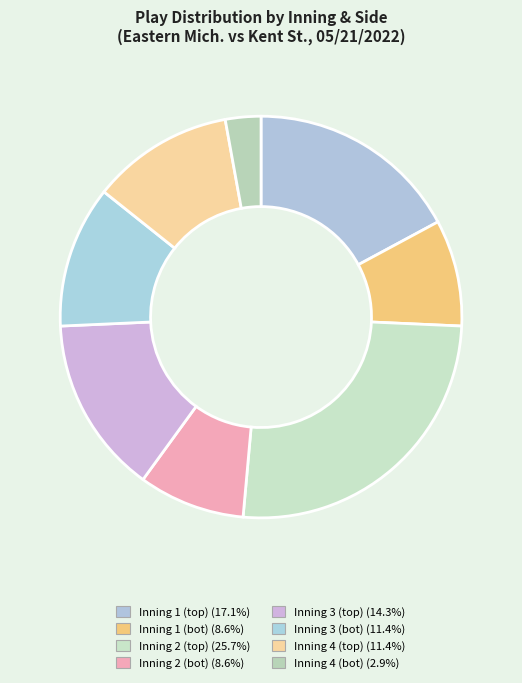

Count the number of slices in the pie.

8